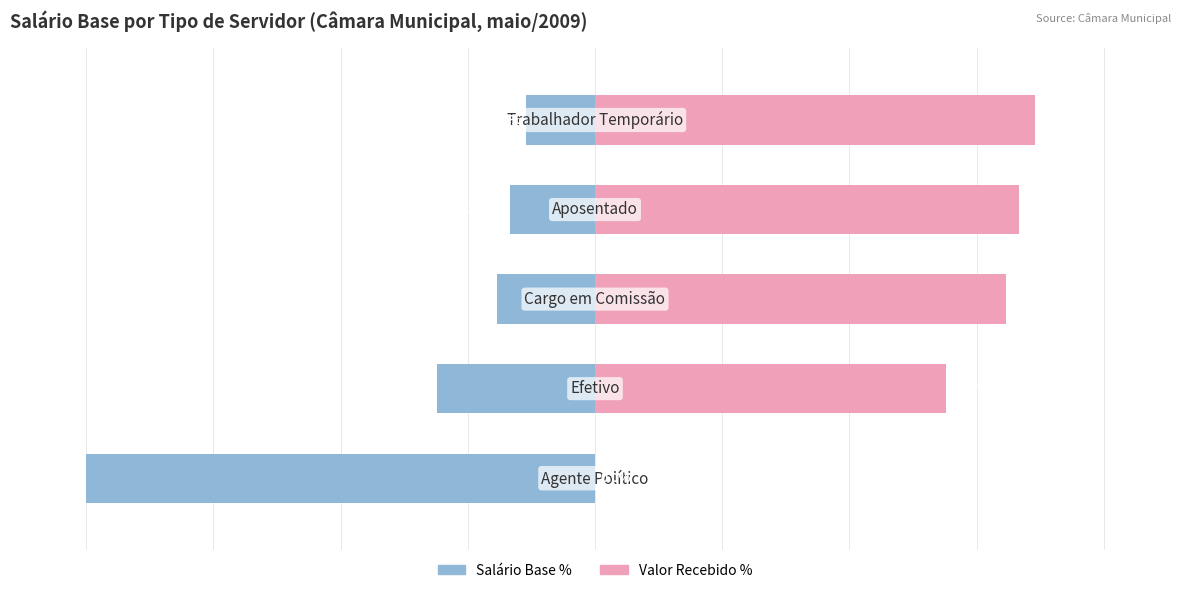

Reading left to right, list all the values displayed in this chart.

Salário Base %: -100.0	-31.0	-19.3	-16.7	-13.5
Valor Recebido %: 0.0	69.0	80.7	83.3	86.5